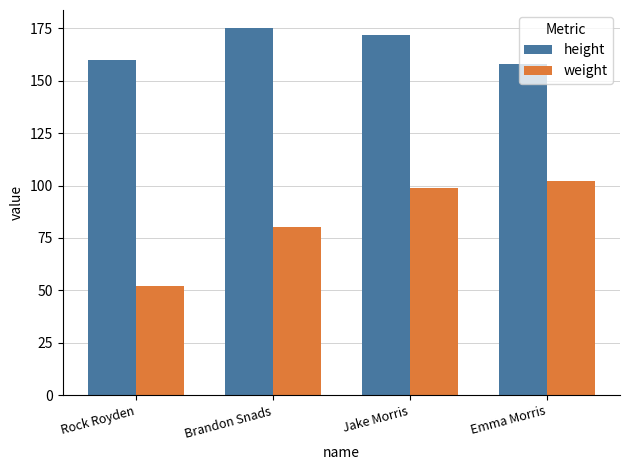

Reading right to left, extract all data points from this chart.

height: Emma Morris=158	Jake Morris=172	Brandon Snads=175	Rock Royden=160
weight: Emma Morris=102	Jake Morris=99	Brandon Snads=80	Rock Royden=52